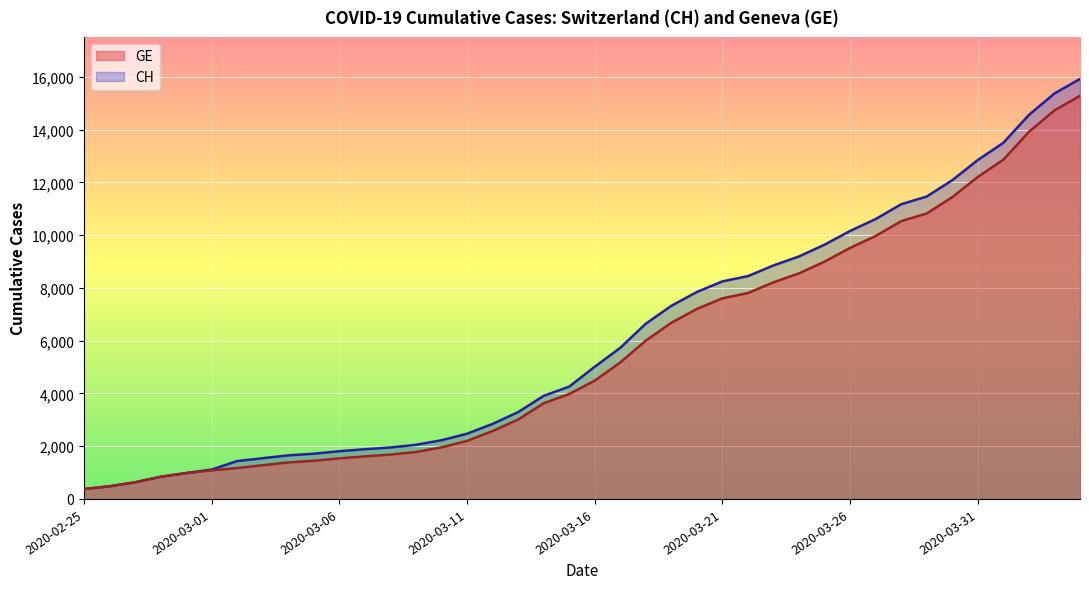

The value of GE at 2020-03-14 is 5573. True or false?

False